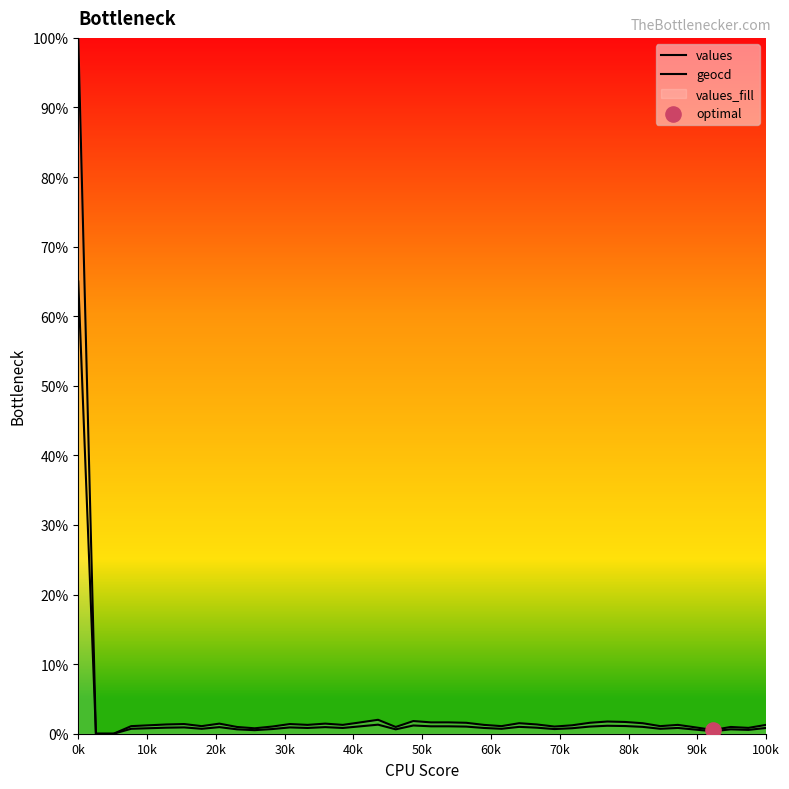

Which series contains the highest Y value?

values